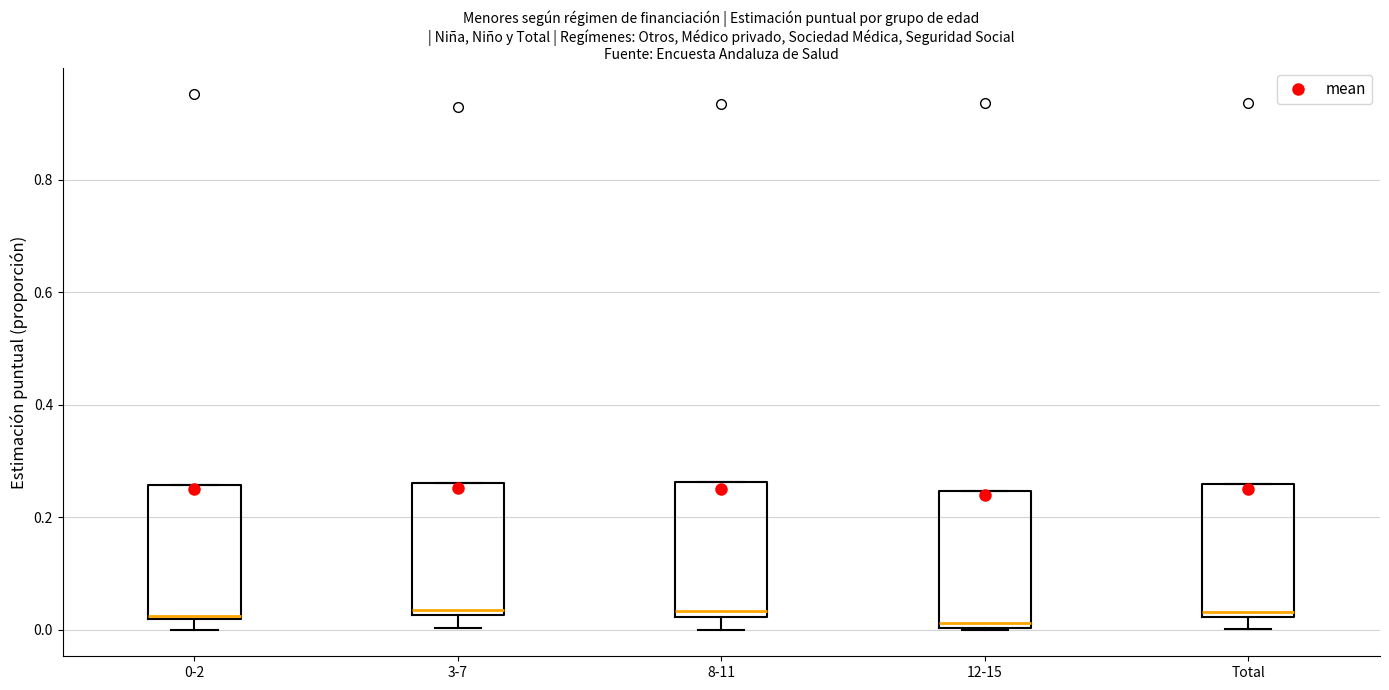

Where is the lower edge of the box for 12-15 on the y-axis? The values are not printed on the chart, so give them approximately, as read against the axis.

0.00